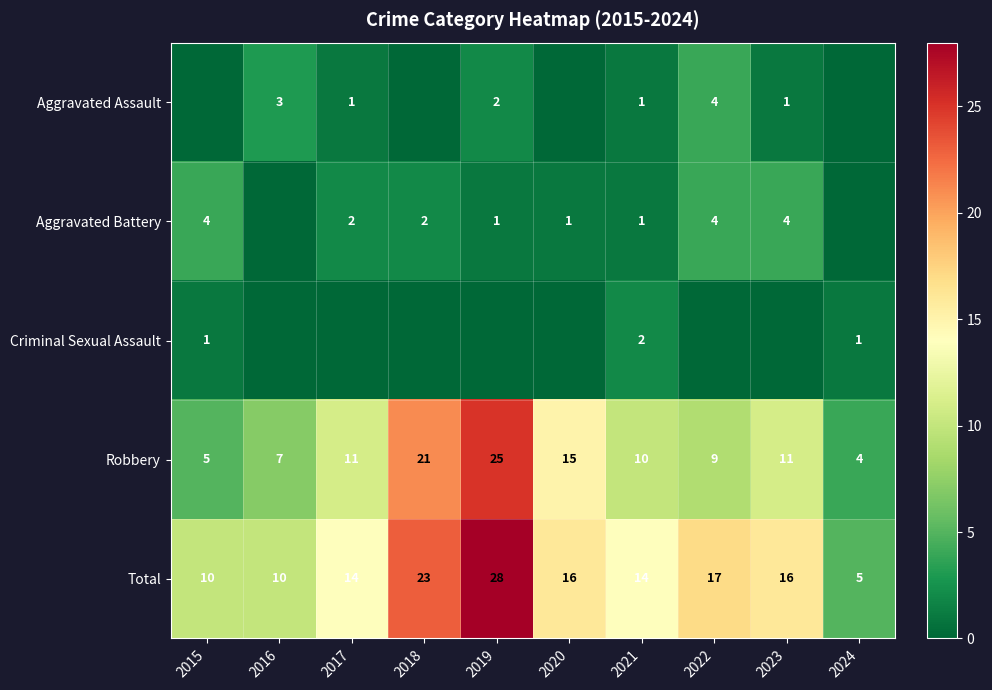

True or false: Aggravated Battery has a value of 7 at 2022.

False